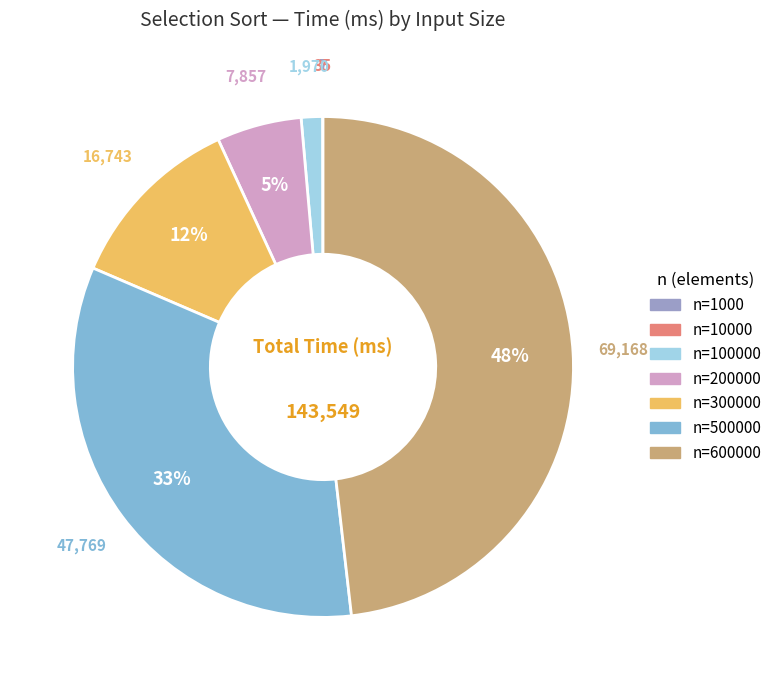

Does any single category account for the majority?

No